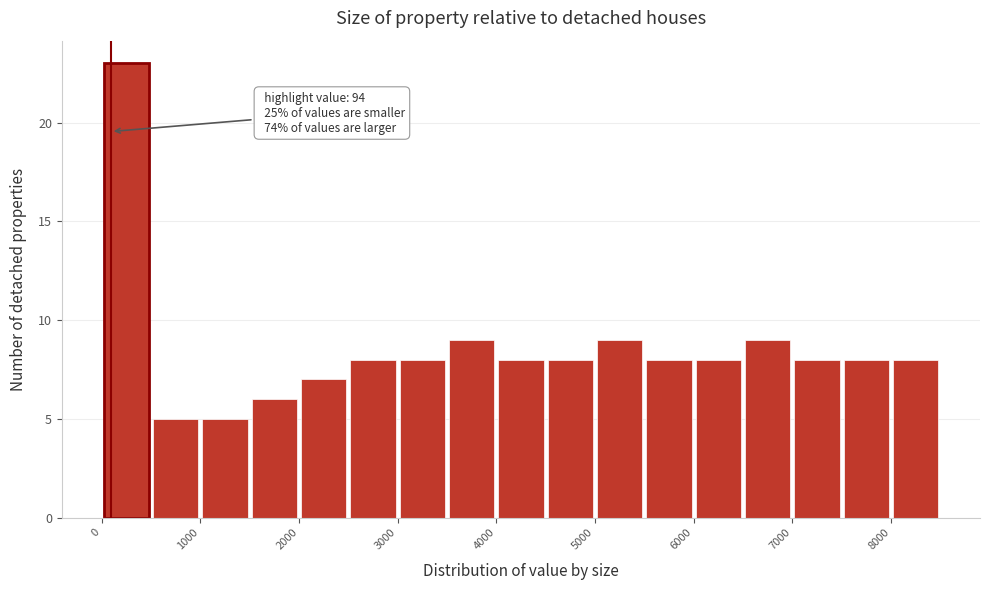

Which range on the x-axis has the tallest bar?

0 to 500